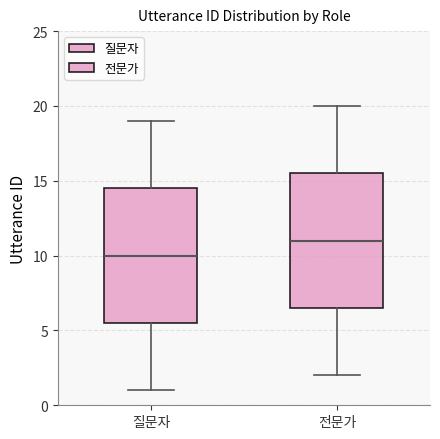

Reading left to right, read every box against the y-axis: the position of its median line, the range the box covers, and the ends of its whiskers. The values are not printed on the chart, so give them approximately, as read against the axis.

질문자: median 10.0, box 5.5 to 14.5, whiskers 1.0 to 19.0
전문가: median 11.0, box 6.5 to 15.5, whiskers 2.0 to 20.0